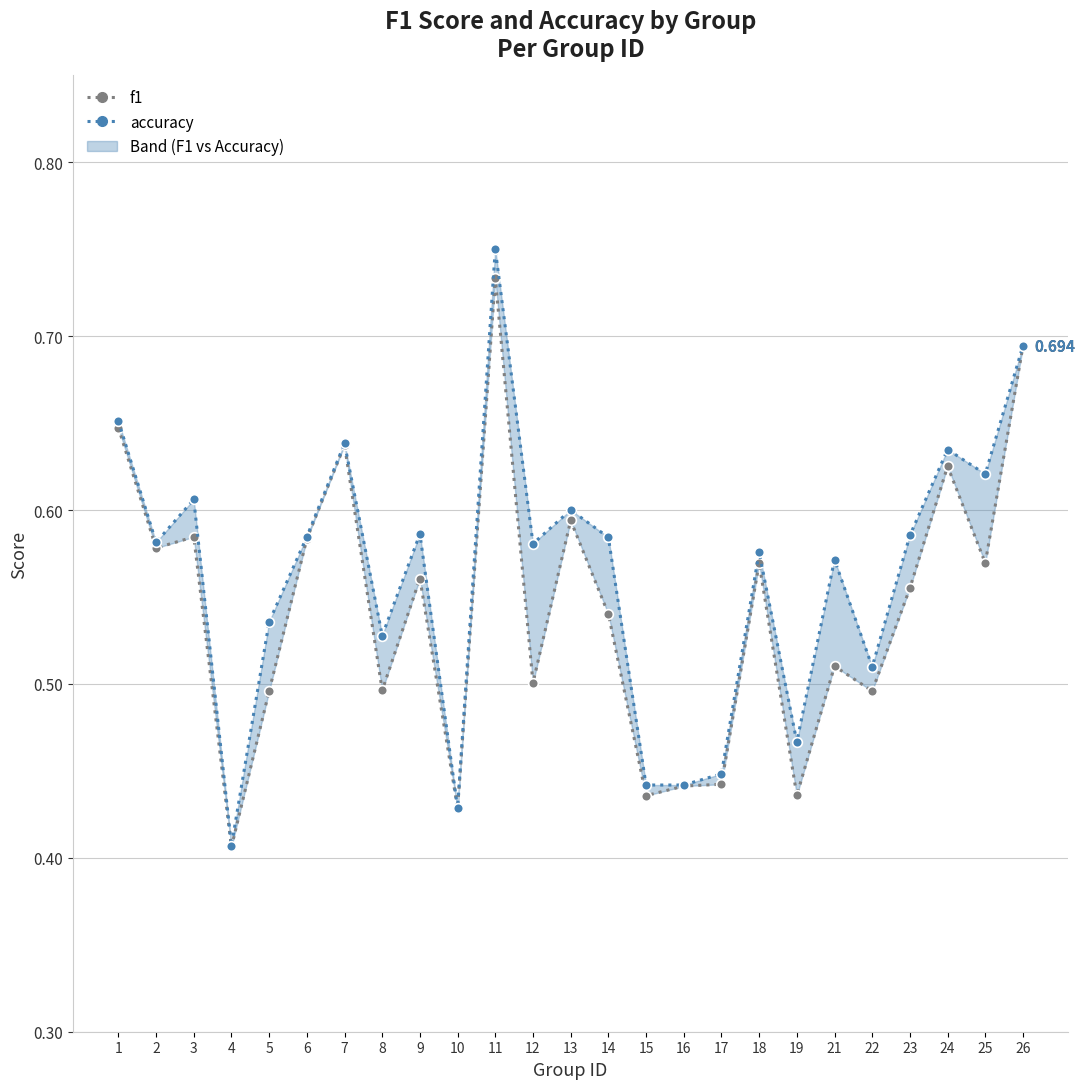

Does the chart display data point markers on the line(s)?

Yes